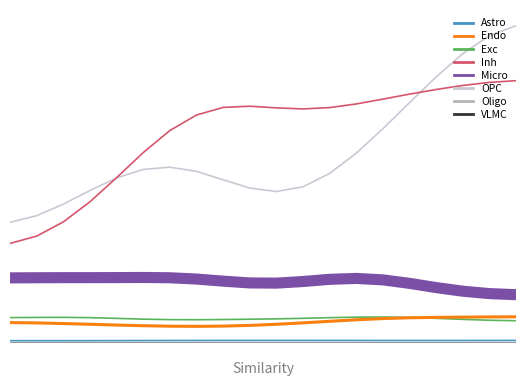

How many Astro values are between 0 and 1?

20